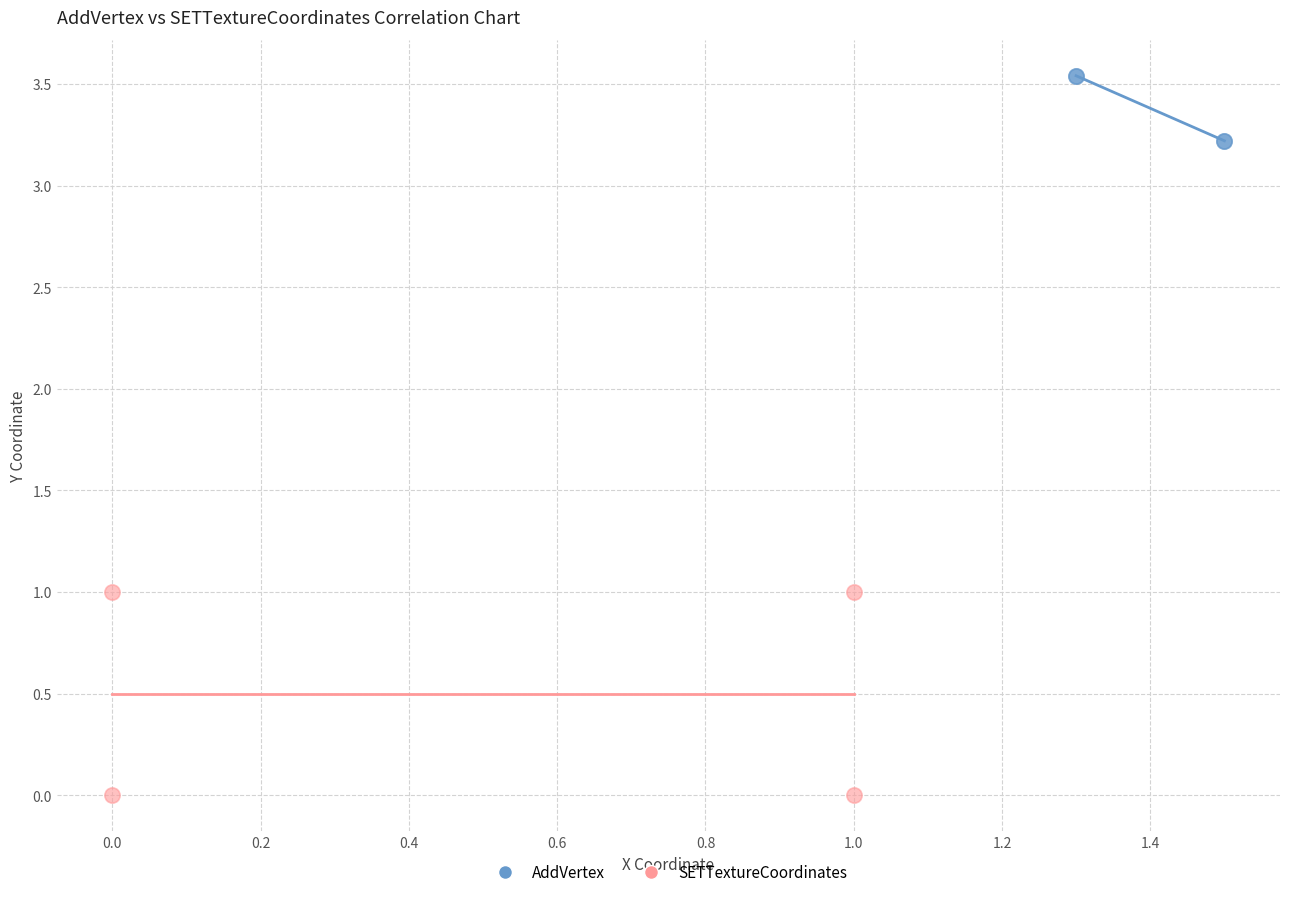

Which series reaches the minimum Y coordinate?

SETTextureCoordinates